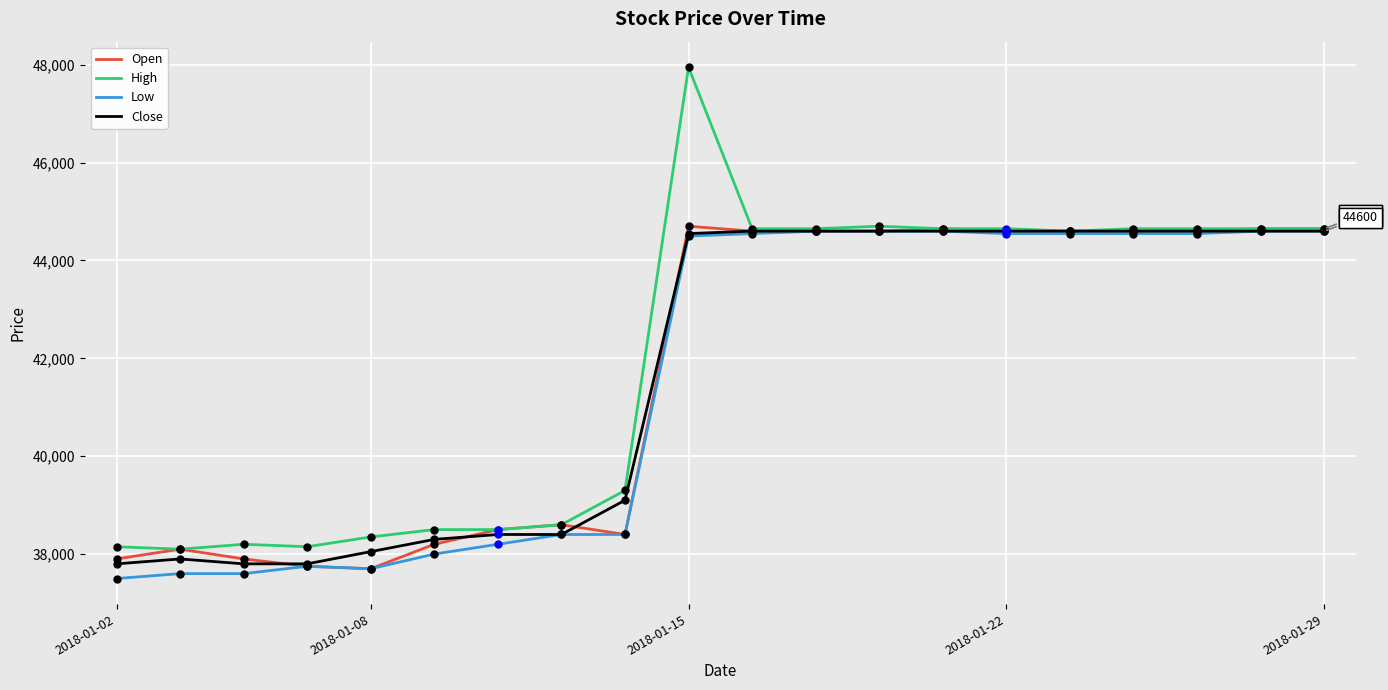

What is the difference between the maximum and minimum values in the High series?

9850